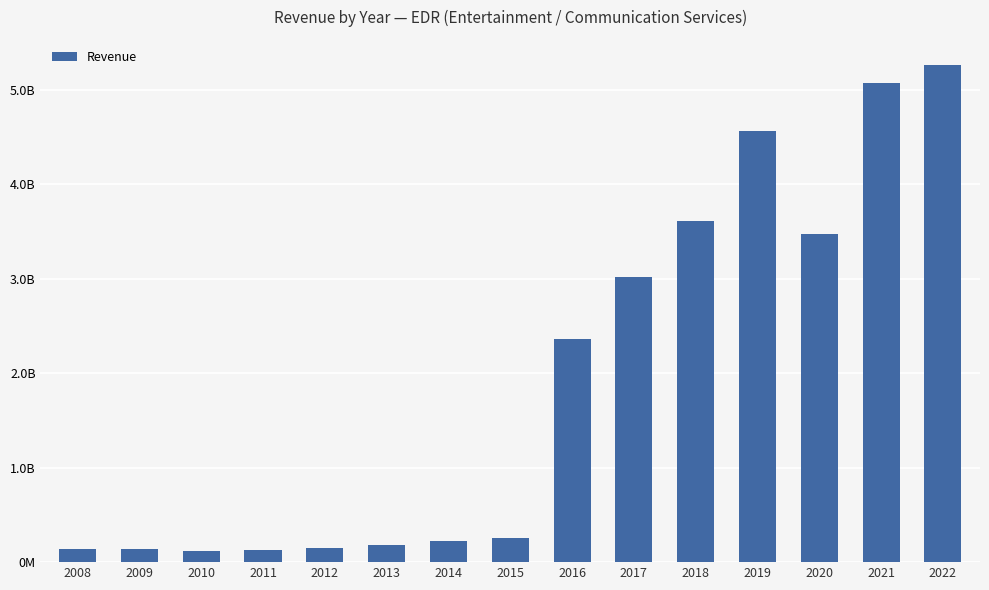

True or false: the data shows 5440158453 at 2018.

False